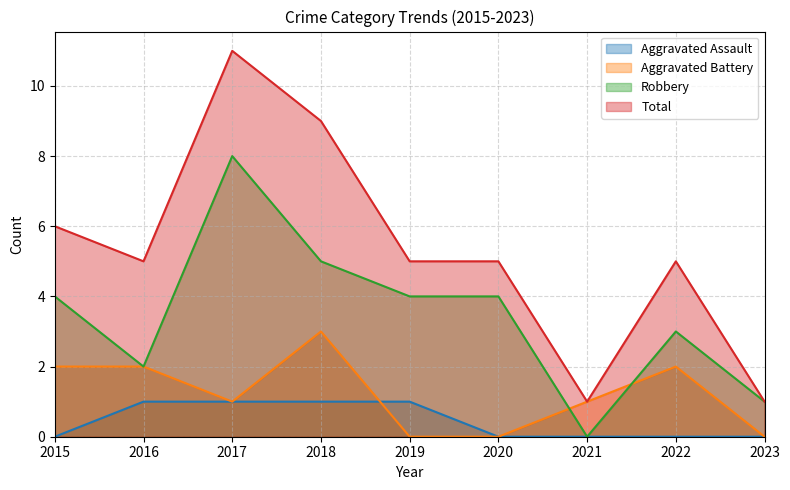

What are all the series names shown in the legend?

Aggravated Assault, Aggravated Battery, Robbery, Total